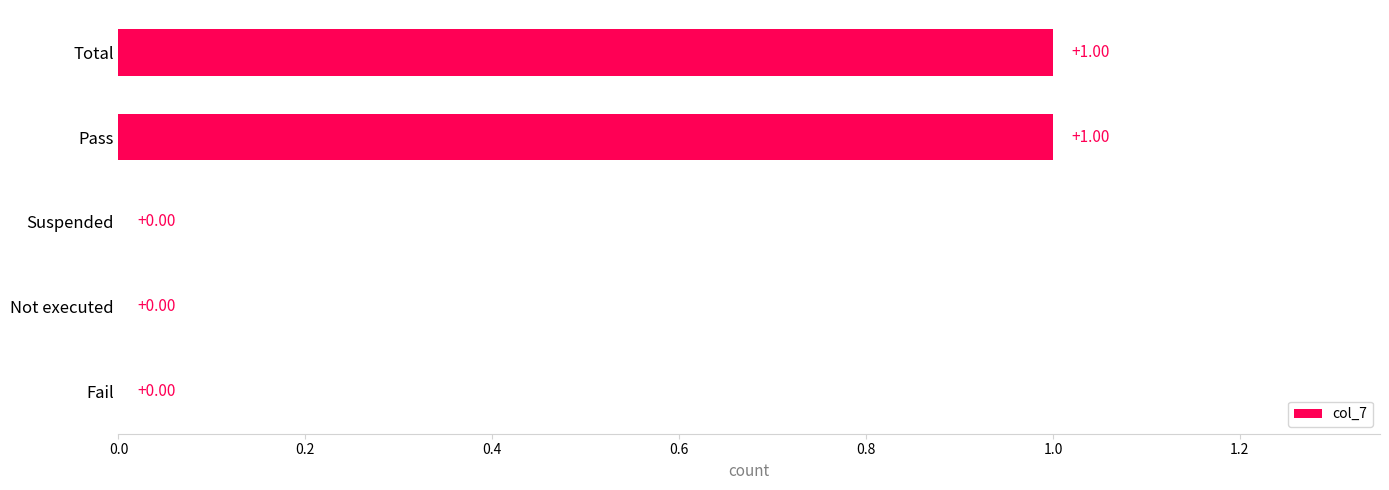

Which has a higher value, Suspended or Total?

Total